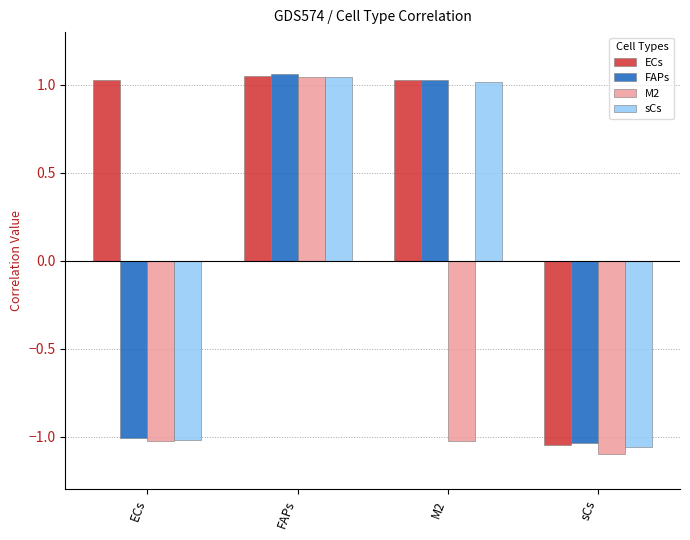

Where does the sCs series first go above 1?

FAPs